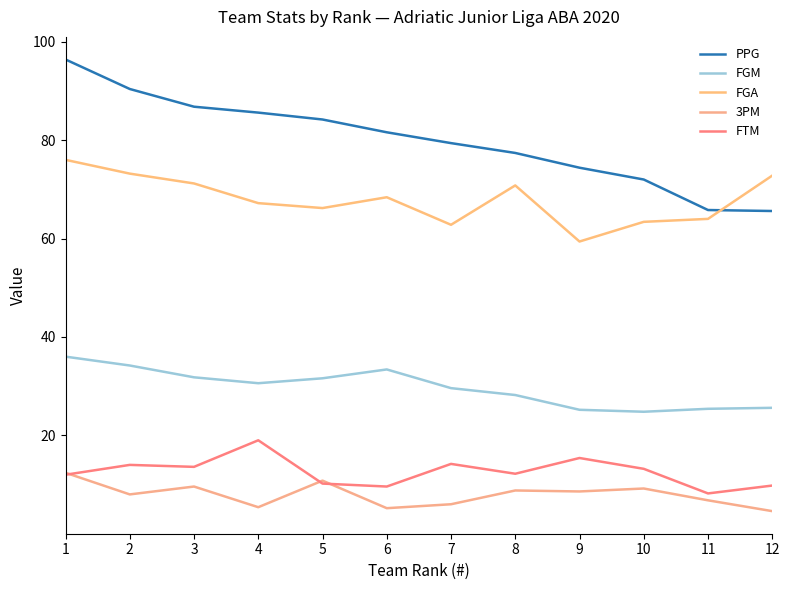

True or false: FGA has more than 0 points higher than both neighbors.

True